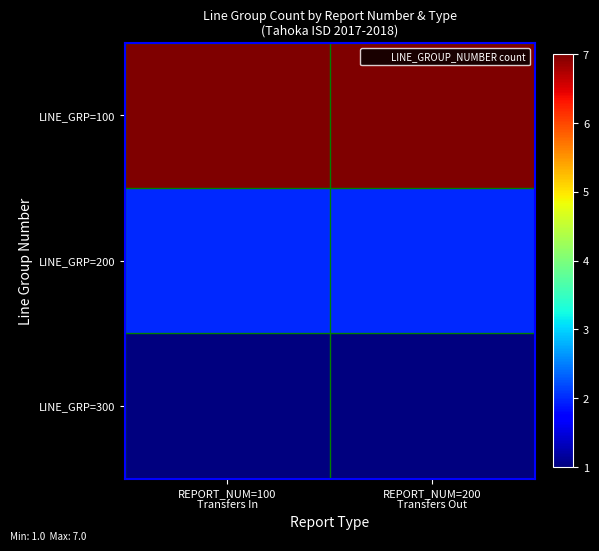

Which series has the largest total across all categories?

LINE_GRP=100